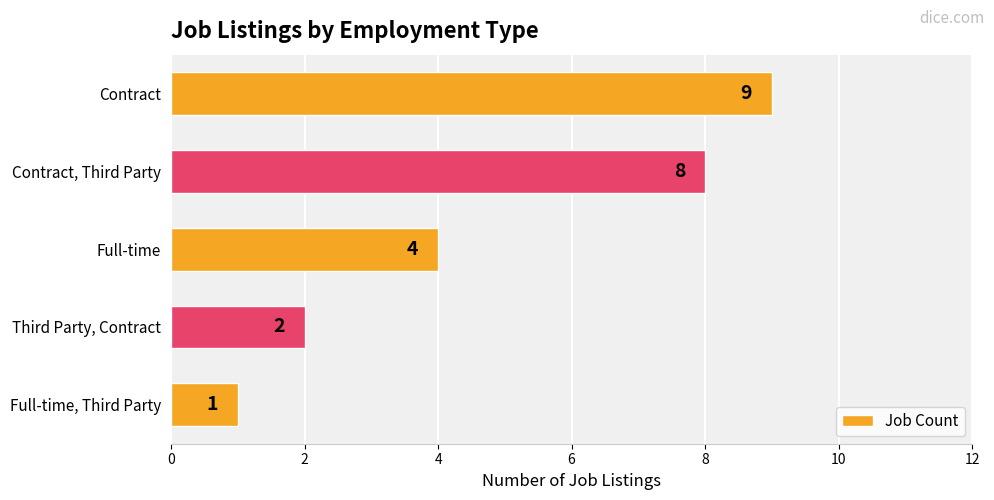

Reading top to bottom, what are all the values shown in this chart?

9	8	4	2	1